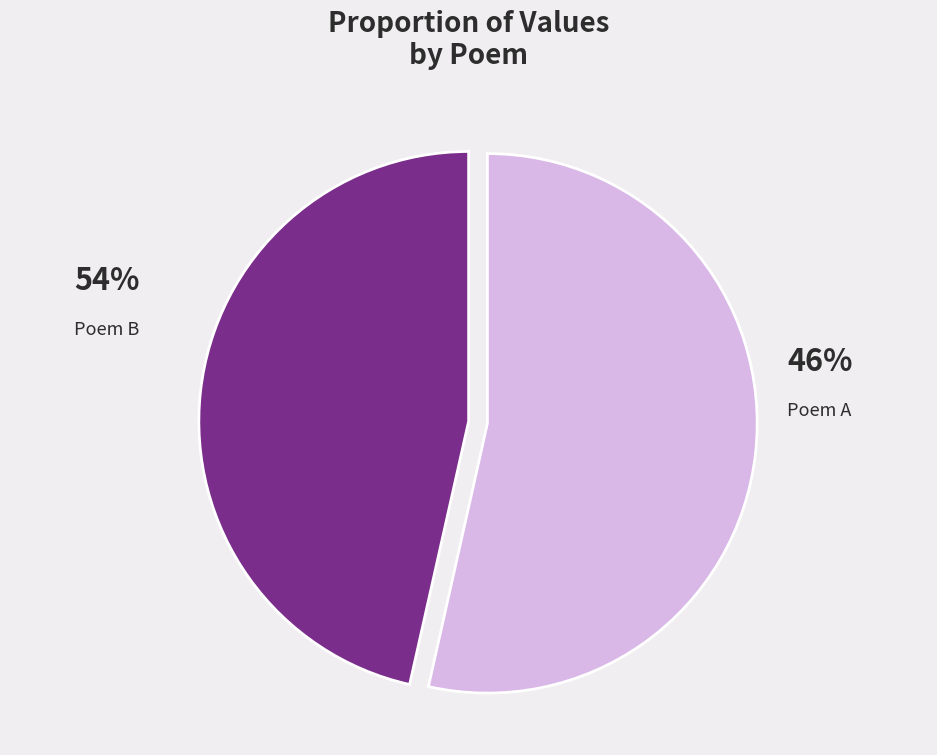

How many segments does this pie chart have?

2